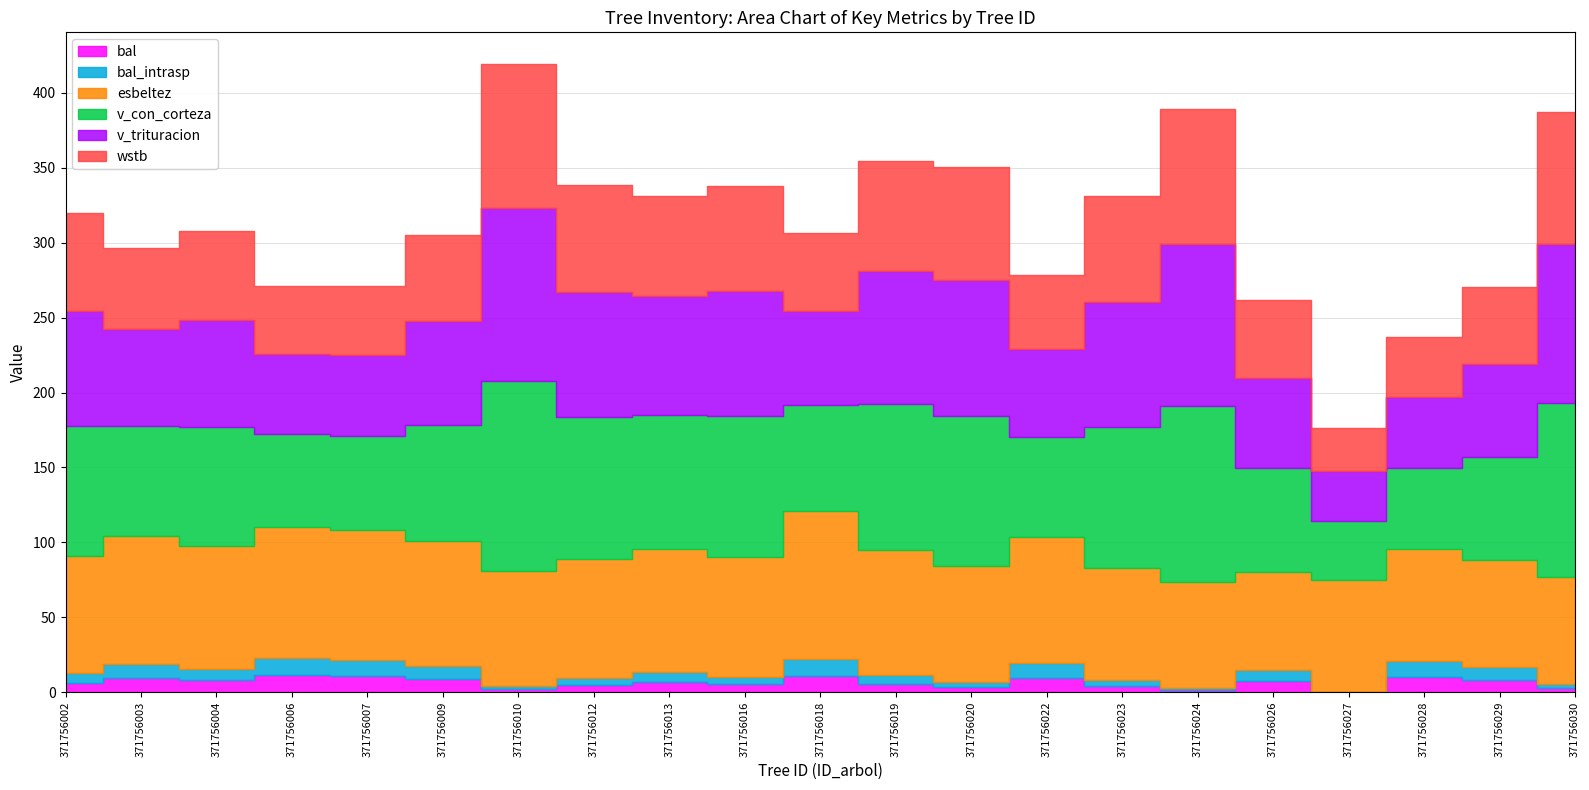

True or false: wstb and bal cross at least once.

False